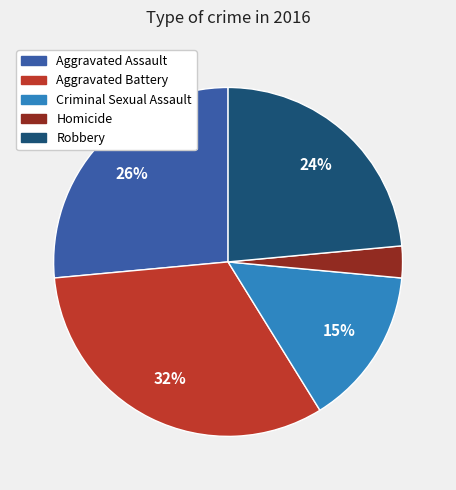

Does Robbery account for over 50% of the chart?

No